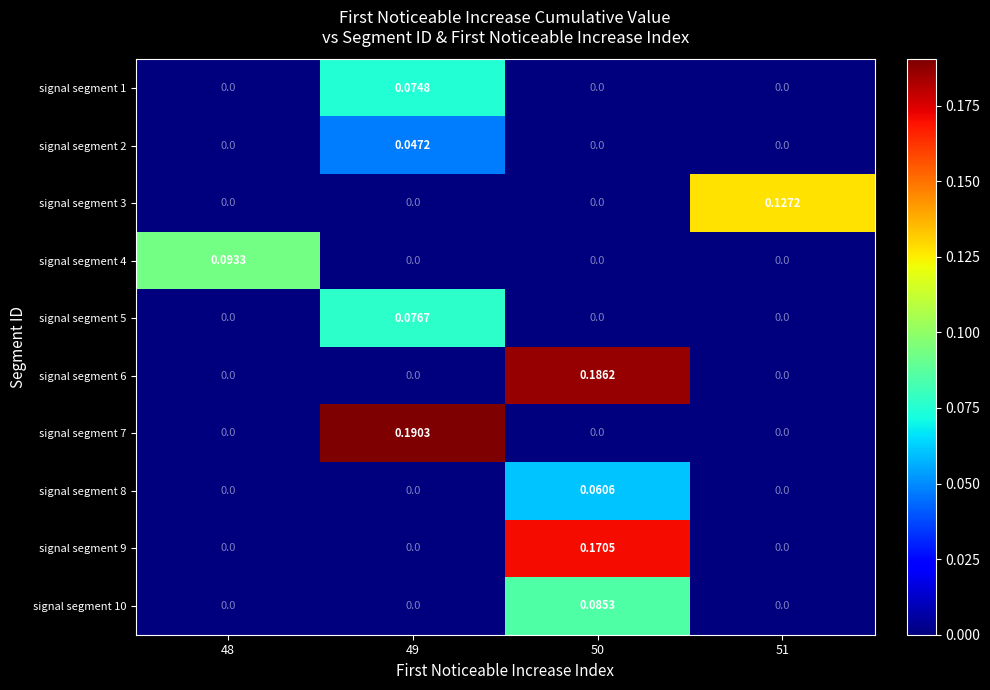

Which series has the widest spread of values?

signal segment 7